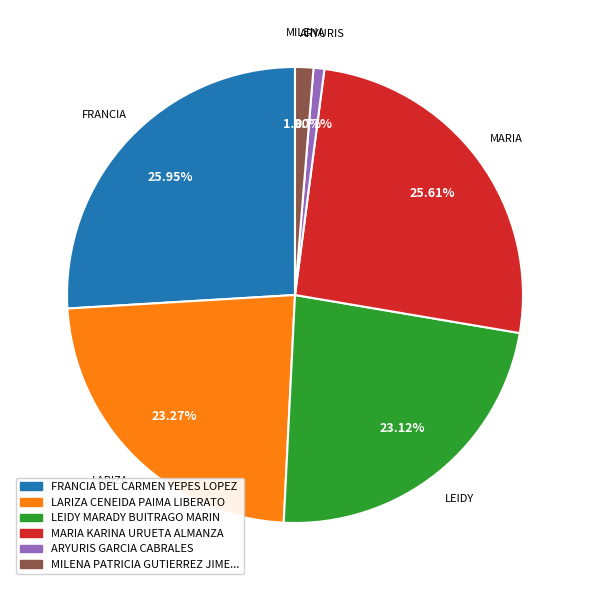

Does any single category account for the majority?

No